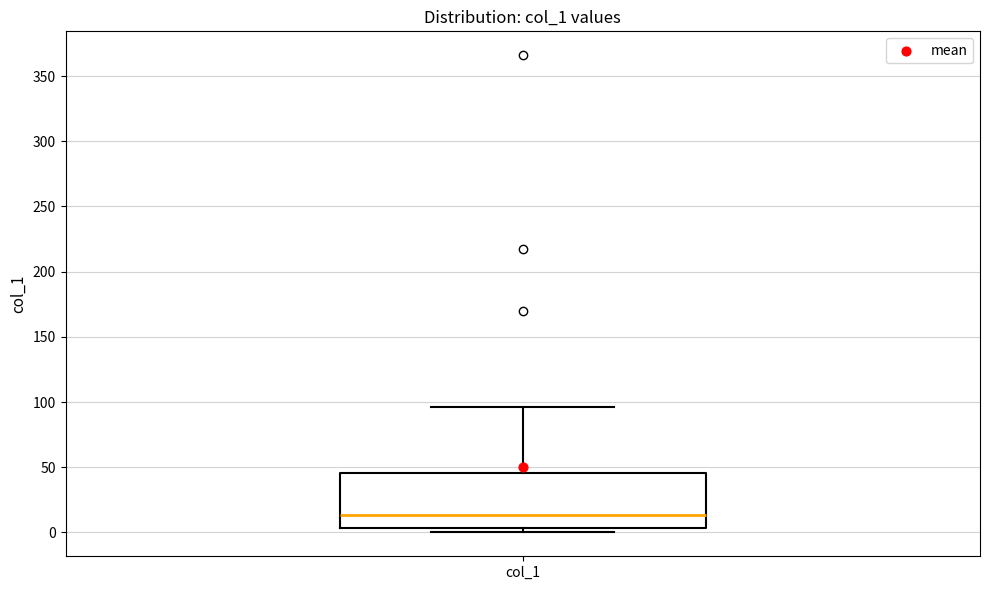

Where is the lower edge of the box for col_1 on the y-axis? The values are not printed on the chart, so give them approximately, as read against the axis.

5